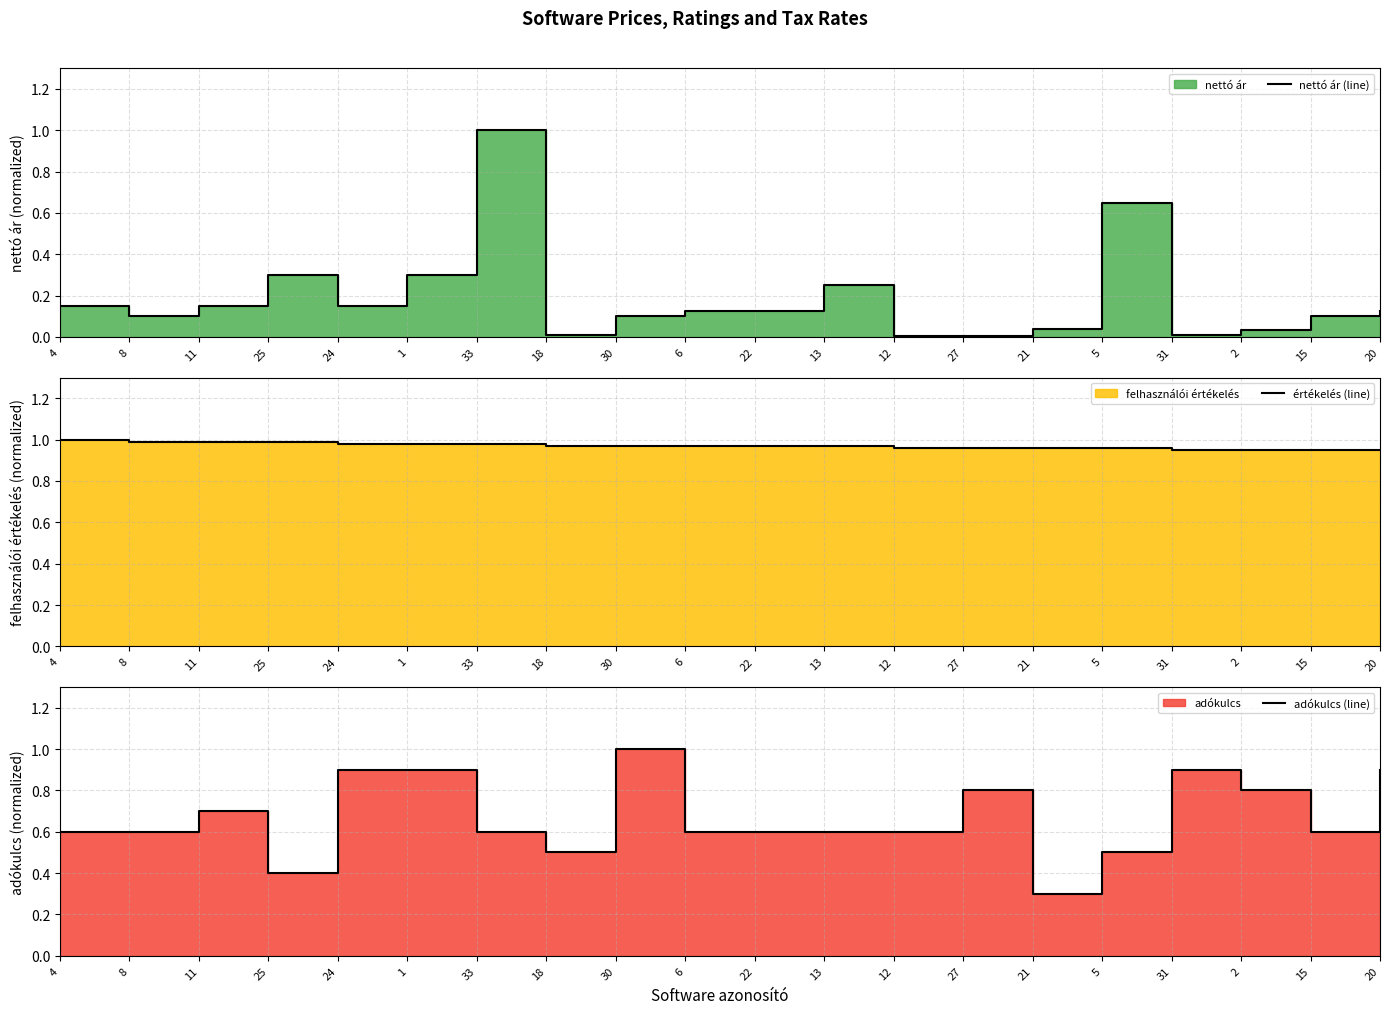

What is the sum of all nettó ár (line) values?

3.7